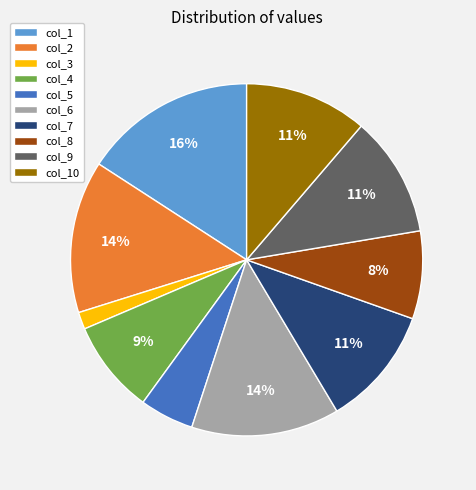

Count the number of slices in the pie.

10